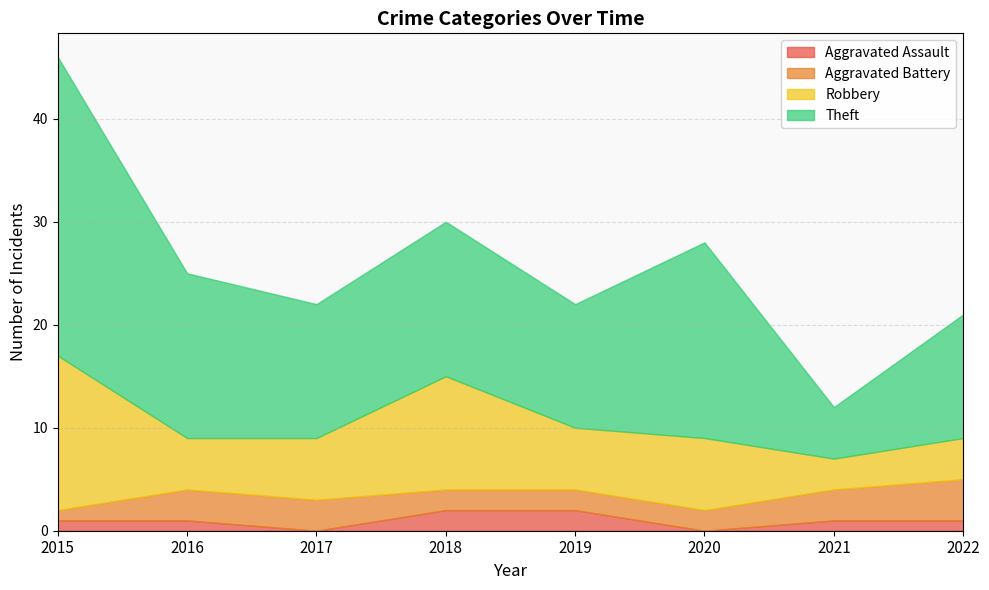

True or false: Theft and Aggravated Battery intersect in this chart.

False